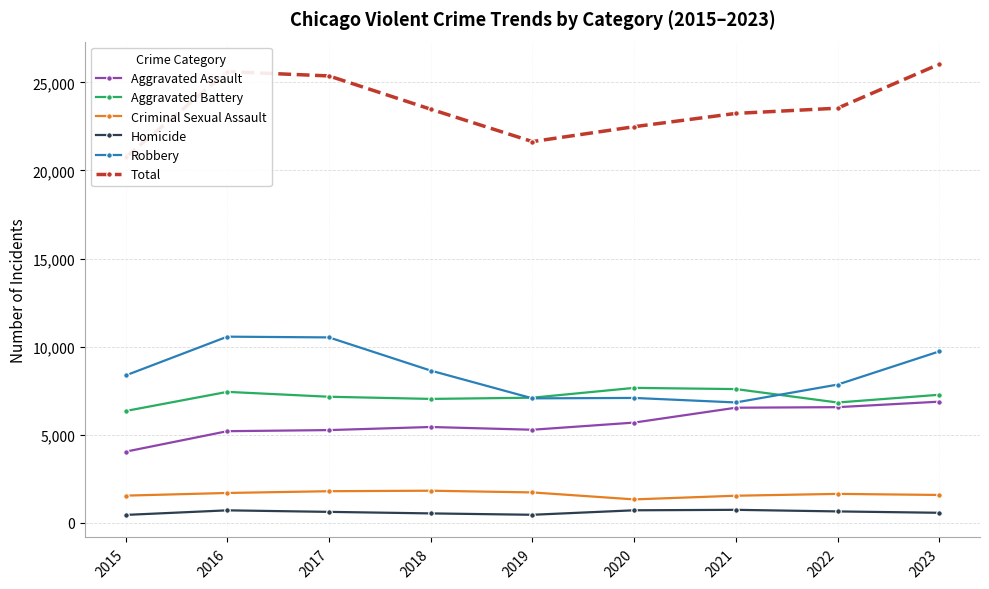

Is the value of Total at 2022 greater than the value of Homicide at 2015?

Yes